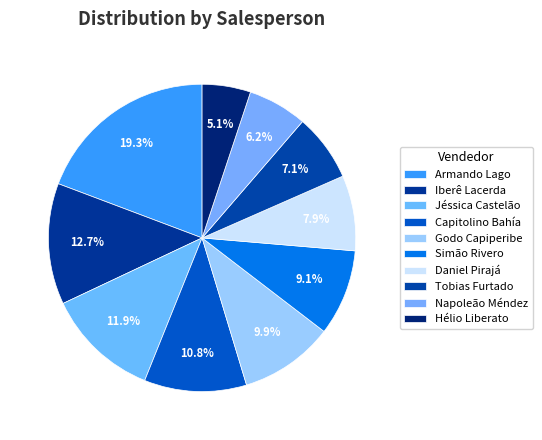

True or false: Iberê Lacerda accounts for 13% of the total.

True